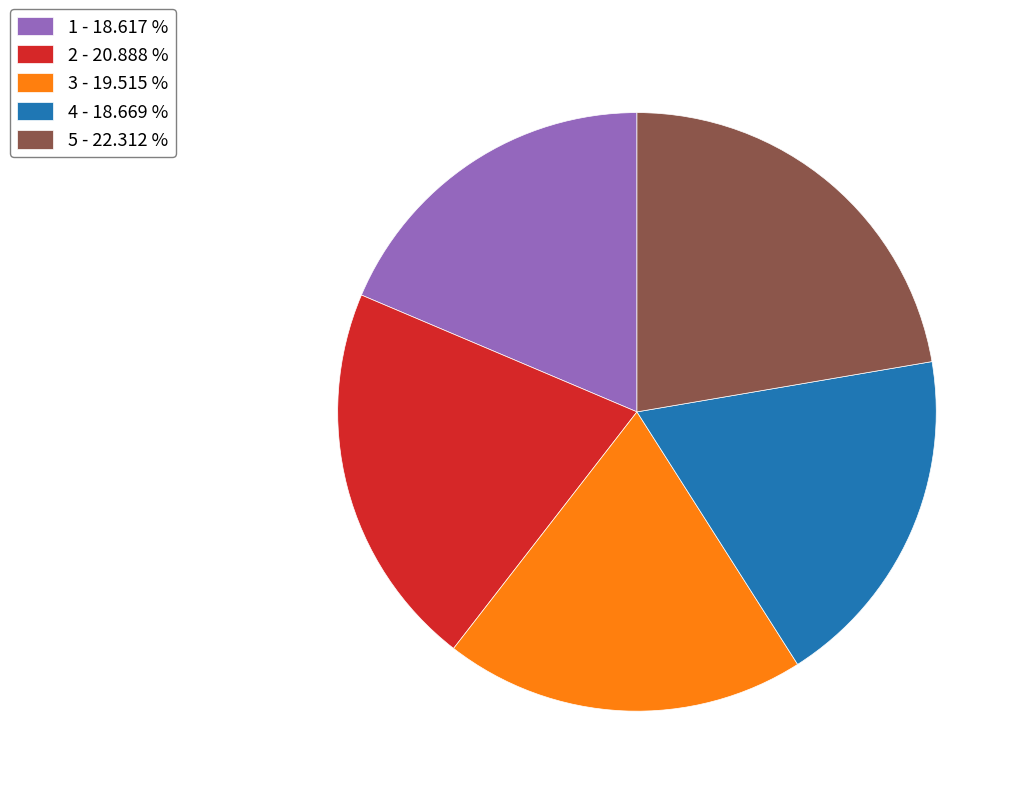

Combined, do 4 - 18.669 % and 2 - 20.888 % account for over 50%?

No